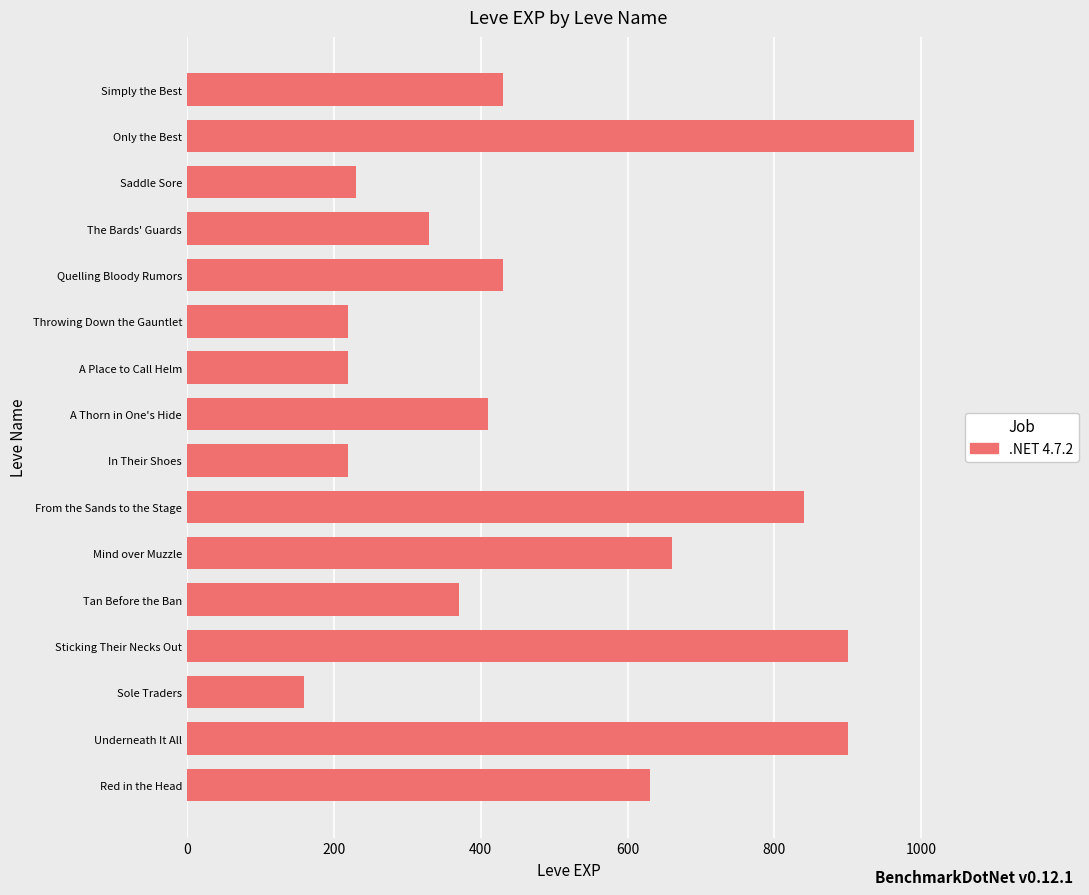

At which label is the value closest to 575?

Red in the Head